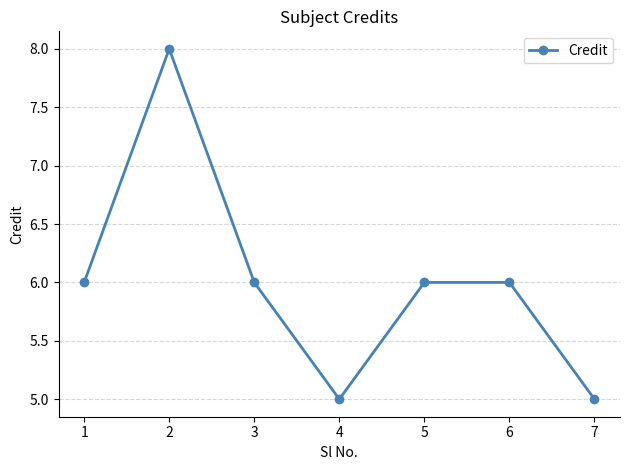

What is the difference between the values at 3 and 7?

1